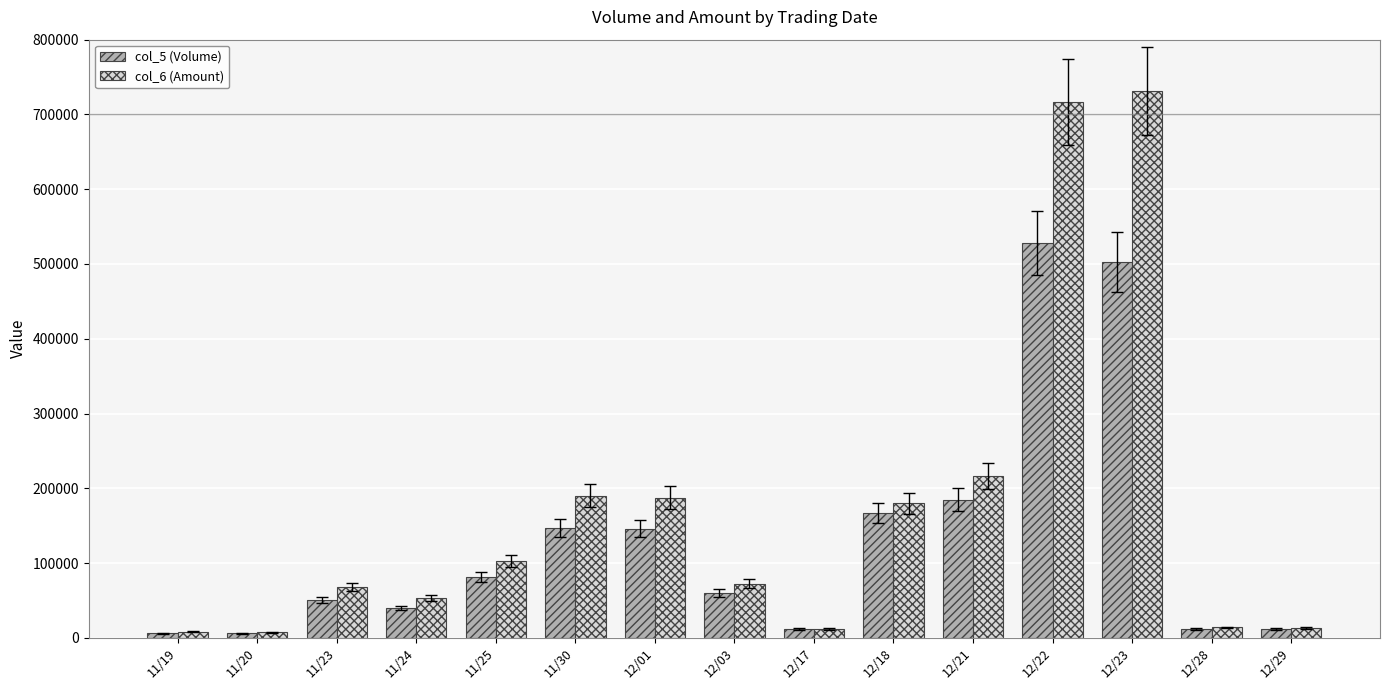

What is the lowest value of the col_6 (Amount) series?

7740